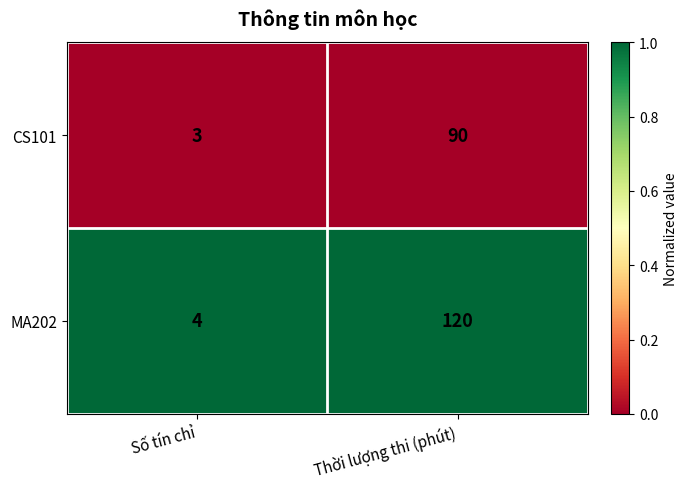

What is the spread (max minus min) of values at Thời lượng thi (phút)?

30